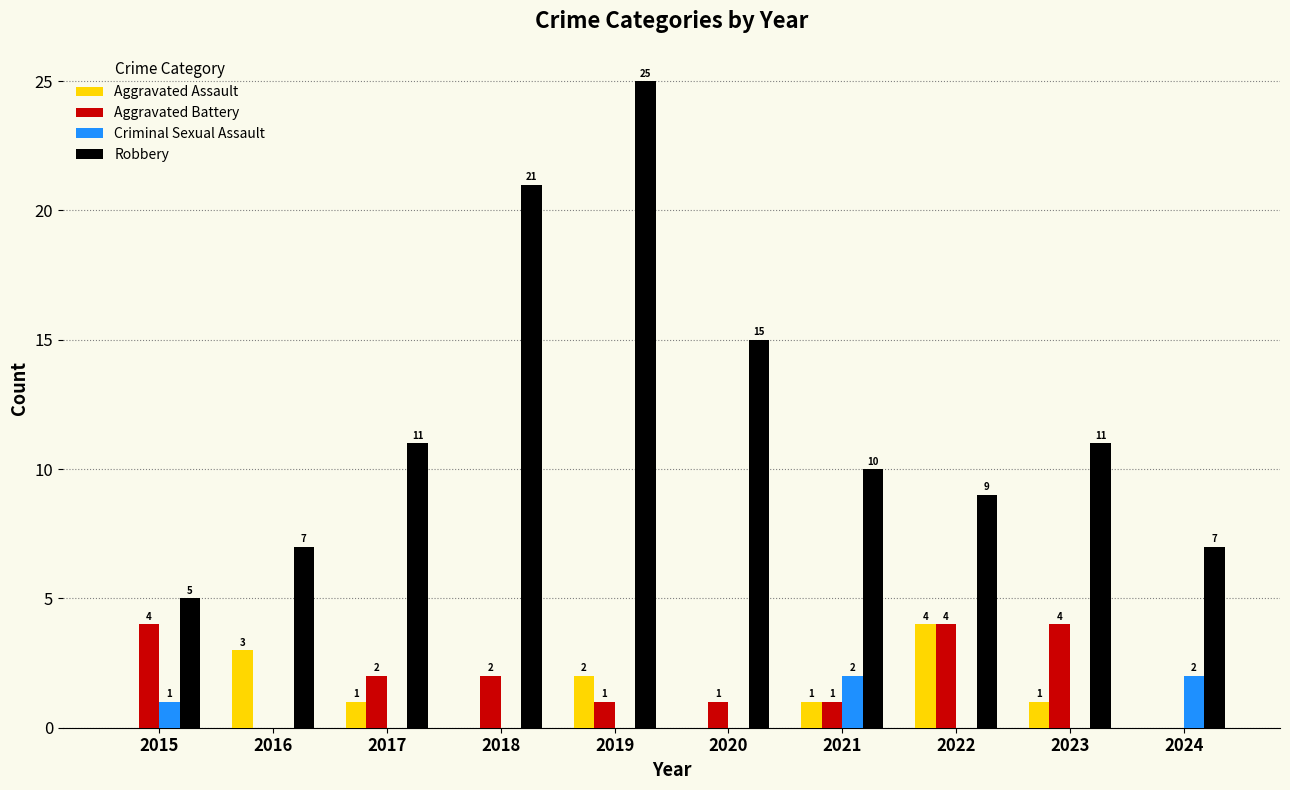

What value does the Robbery series have at 2021, to the nearest 10?

10